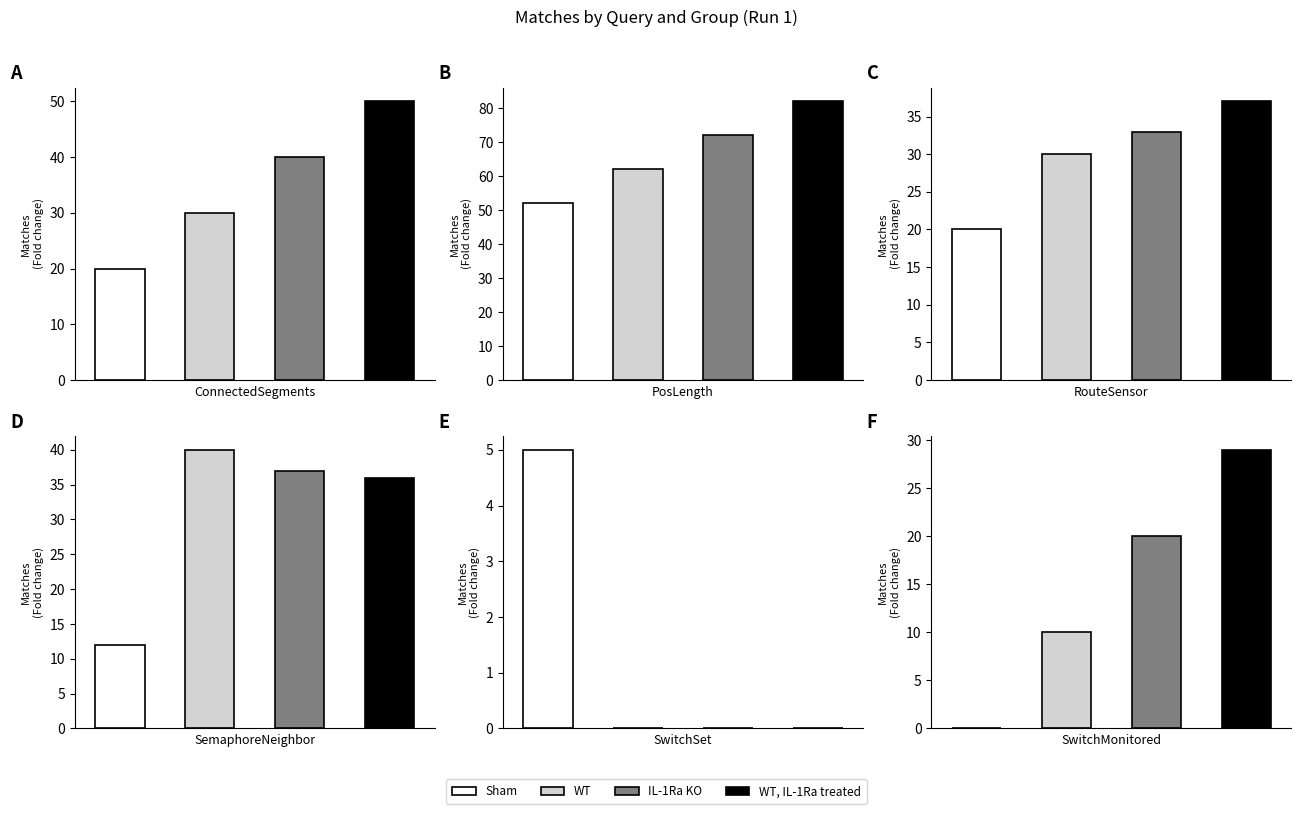

How many distinct data groups are displayed?

4